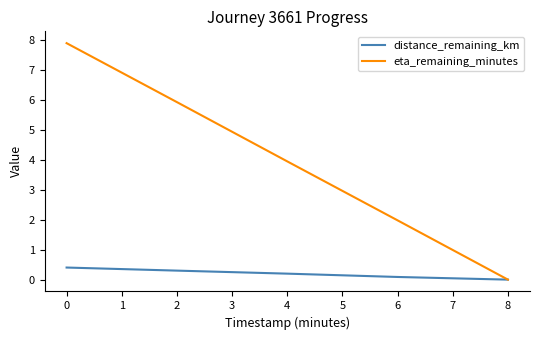

Which series has the largest total across all categories?

eta_remaining_minutes